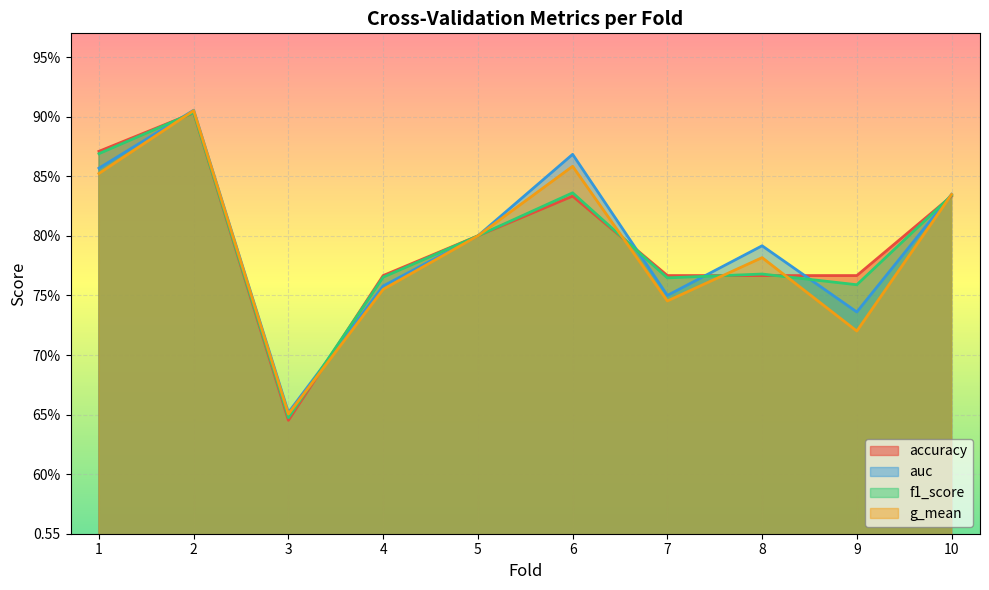

True or false: g_mean and accuracy cross at least once.

True